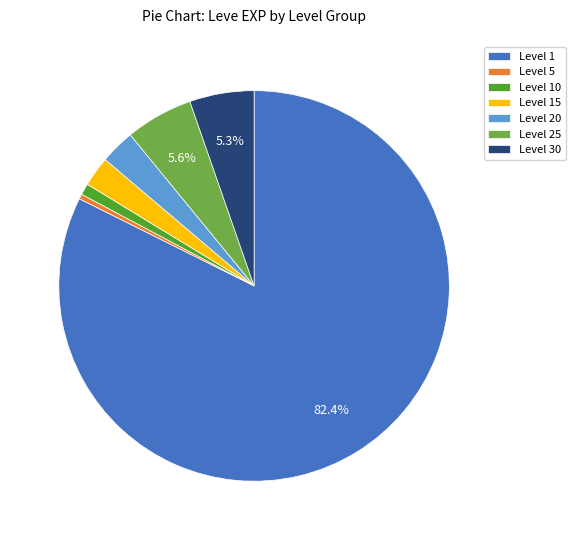

Between Level 25 and Level 15, which is larger?

Level 25